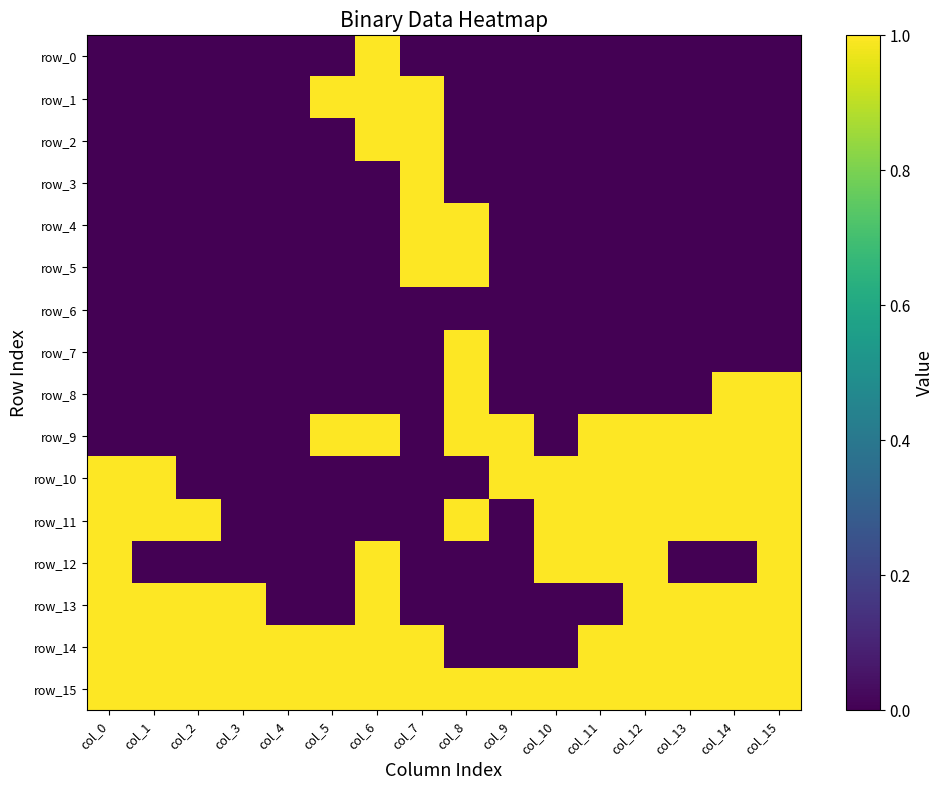

Reading left to right, what are all the values shown in this chart?

row_0: 0	0	0	0	0	0	1	0	0	0	0	0	0	0	0	0
row_1: 0	0	0	0	0	1	1	1	0	0	0	0	0	0	0	0
row_2: 0	0	0	0	0	0	1	1	0	0	0	0	0	0	0	0
row_3: 0	0	0	0	0	0	0	1	0	0	0	0	0	0	0	0
row_4: 0	0	0	0	0	0	0	1	1	0	0	0	0	0	0	0
row_5: 0	0	0	0	0	0	0	1	1	0	0	0	0	0	0	0
row_6: 0	0	0	0	0	0	0	0	0	0	0	0	0	0	0	0
row_7: 0	0	0	0	0	0	0	0	1	0	0	0	0	0	0	0
row_8: 0	0	0	0	0	0	0	0	1	0	0	0	0	0	1	1
row_9: 0	0	0	0	0	1	1	0	1	1	0	1	1	1	1	1
row_10: 1	1	0	0	0	0	0	0	0	1	1	1	1	1	1	1
row_11: 1	1	1	0	0	0	0	0	1	0	1	1	1	1	1	1
row_12: 1	0	0	0	0	0	1	0	0	0	1	1	1	0	0	1
row_13: 1	1	1	1	0	0	1	0	0	0	0	0	1	1	1	1
row_14: 1	1	1	1	1	1	1	1	0	0	0	1	1	1	1	1
row_15: 1	1	1	1	1	1	1	1	1	1	1	1	1	1	1	1